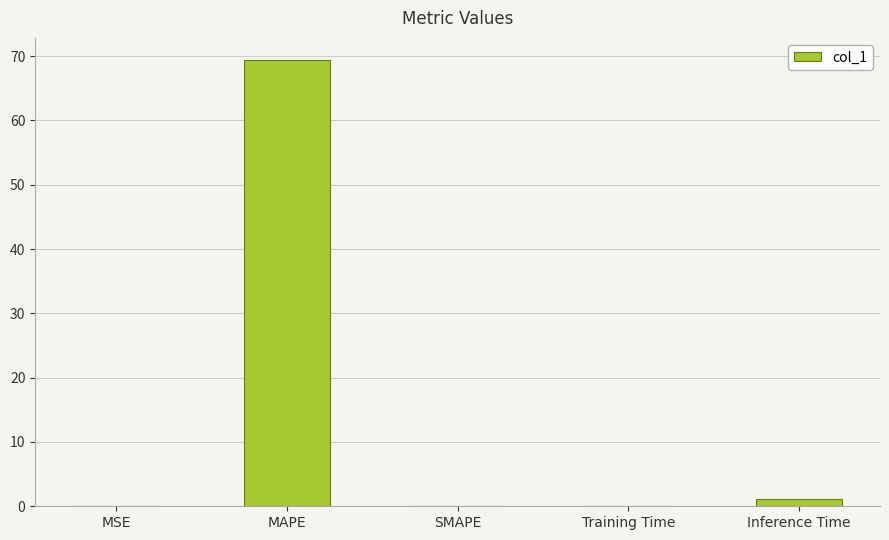

What is the difference between the values at Training Time and Inference Time?

1.1